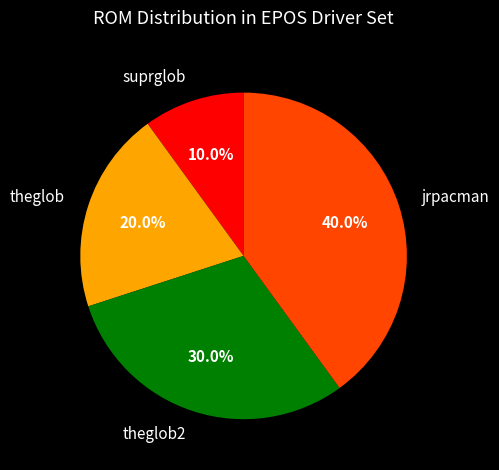

To the nearest percent, what is the combined percentage of suprglob and theglob2?

40%